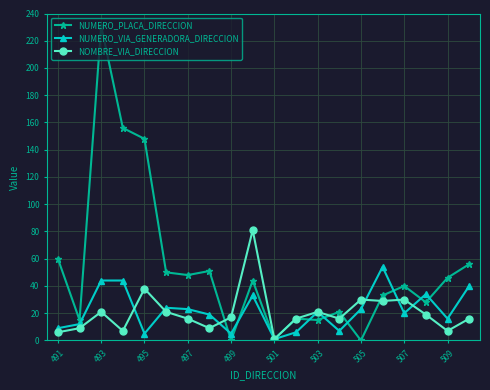

What is the difference between the maximum and minimum values in the NOMBRE_VIA_DIRECCION series?

80